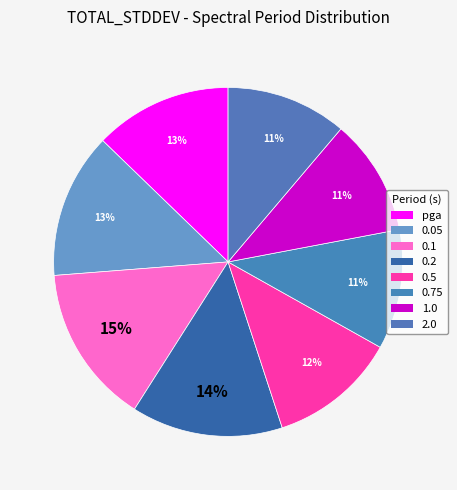

What is the largest slice in the pie chart?

0.1